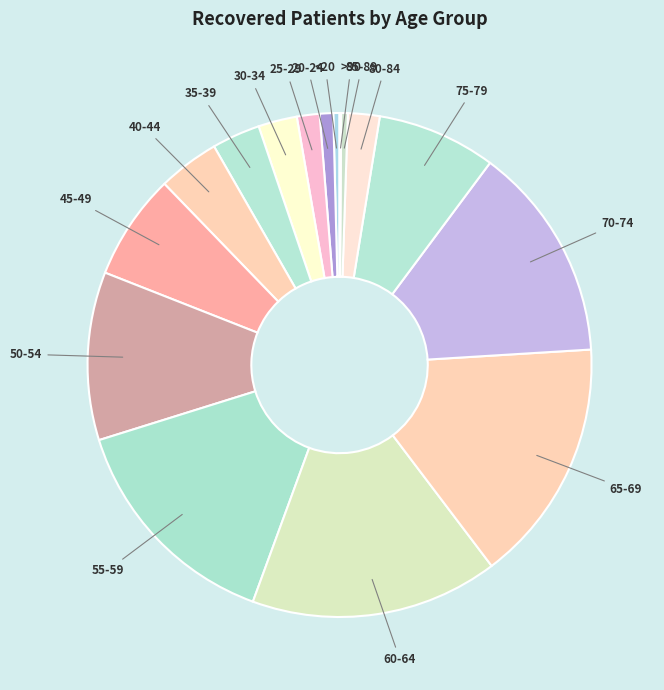

Which category has the biggest portion of the pie?

60-64